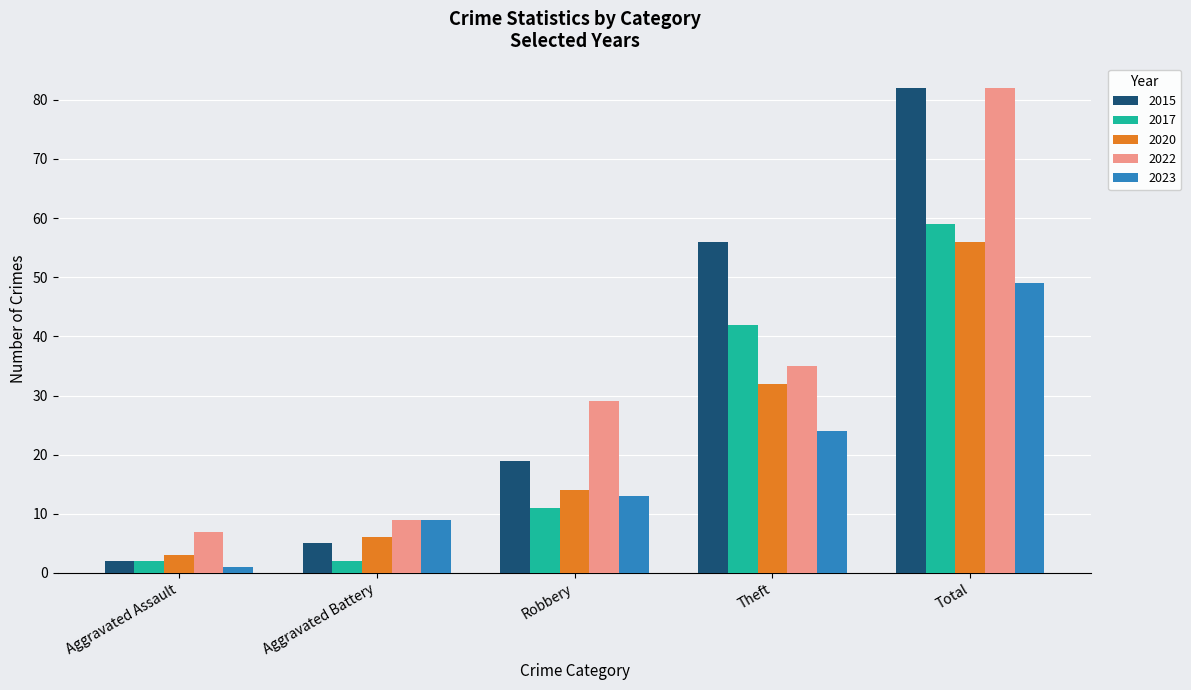

How many groups of bars are there?

5